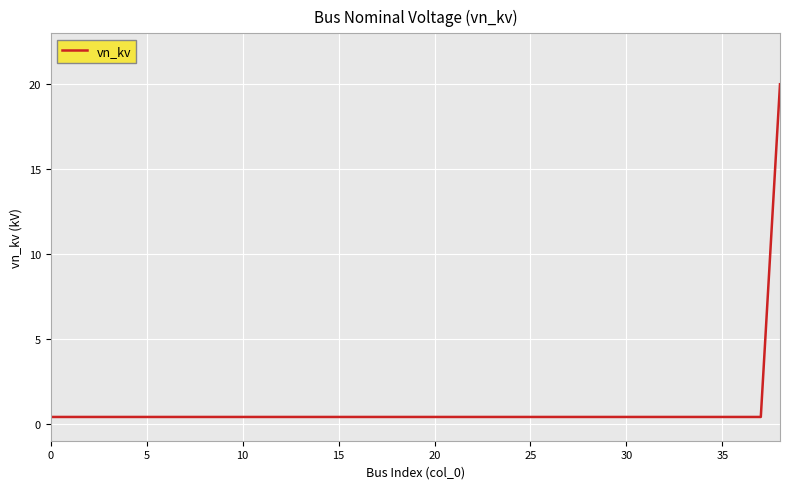

What is the maximum value shown in the chart?

20.0